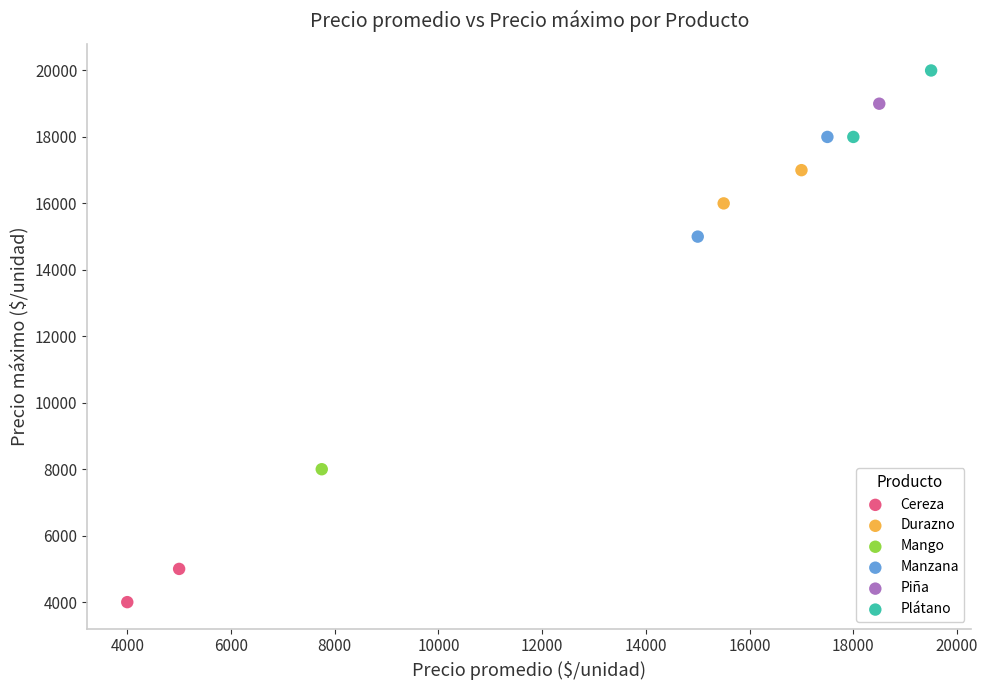

What are all the series names shown in the legend?

Cereza, Durazno, Mango, Manzana, Piña, Plátano